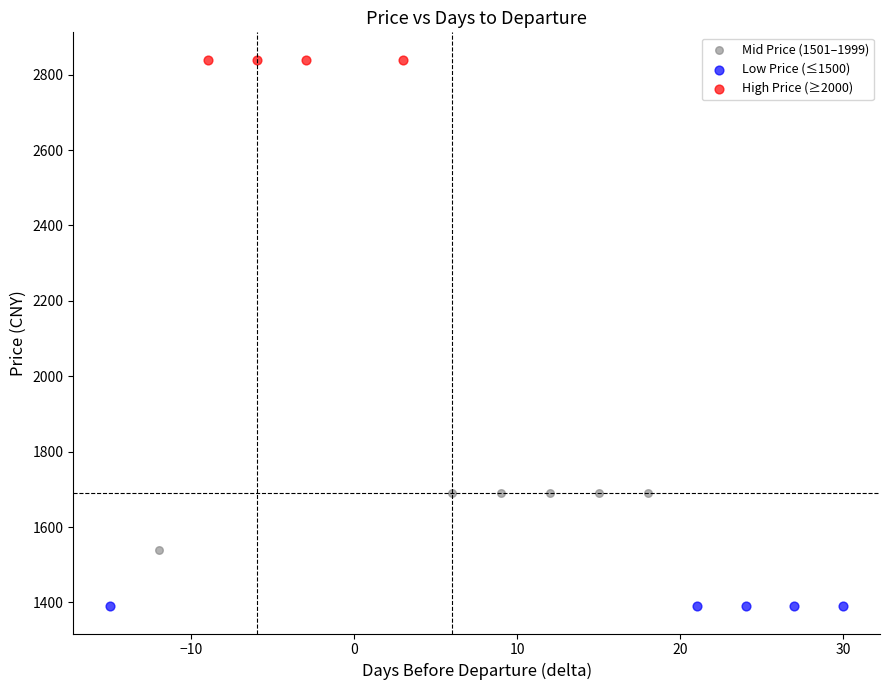

Which series reaches the maximum Y coordinate?

High Price (≥2000)